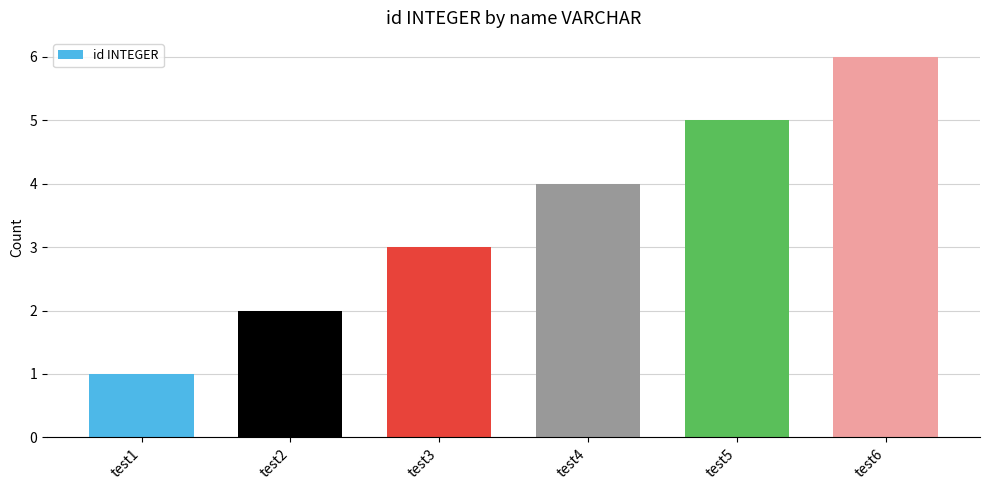

Which label corresponds to the smallest value in the chart?

test1